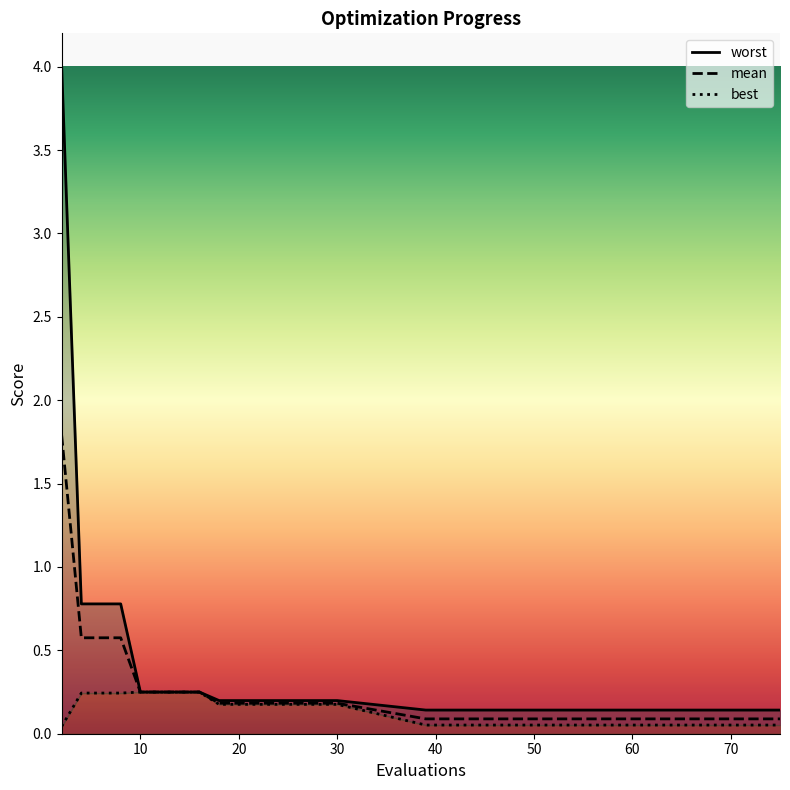

Does the chart display data point markers on the line(s)?

No